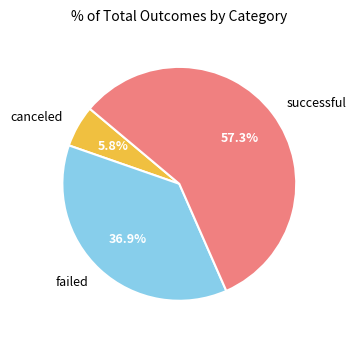

How many slices are in this pie chart?

3